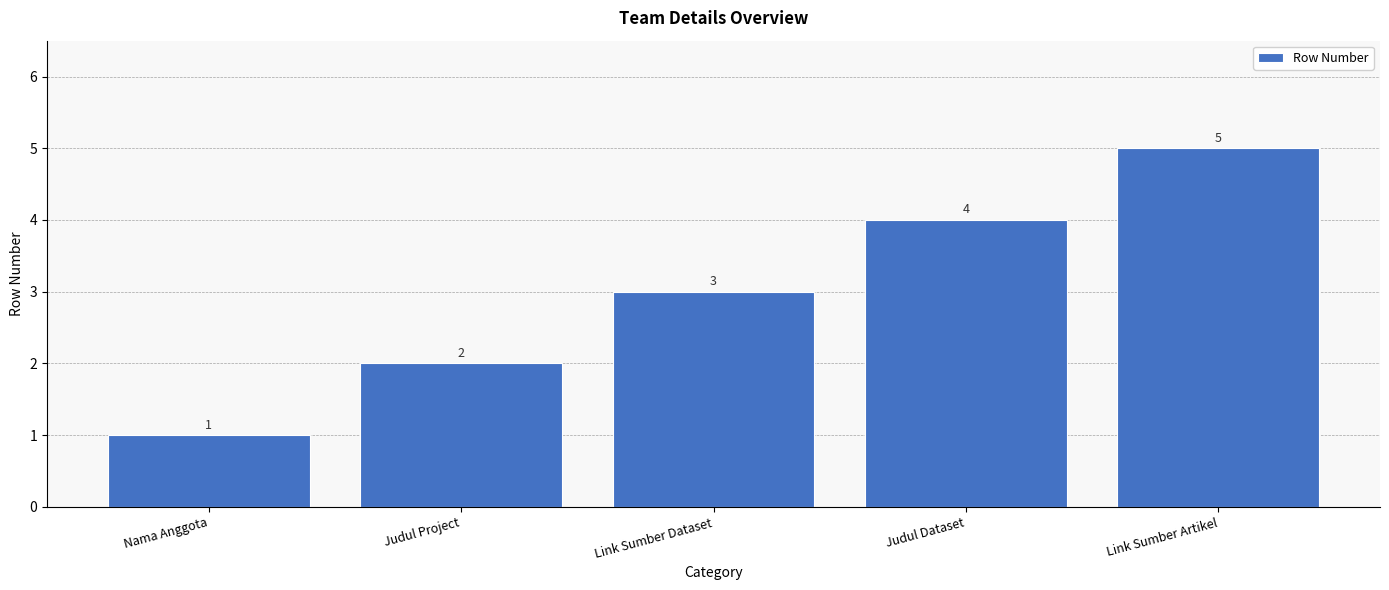

What is the sum of all values?

15